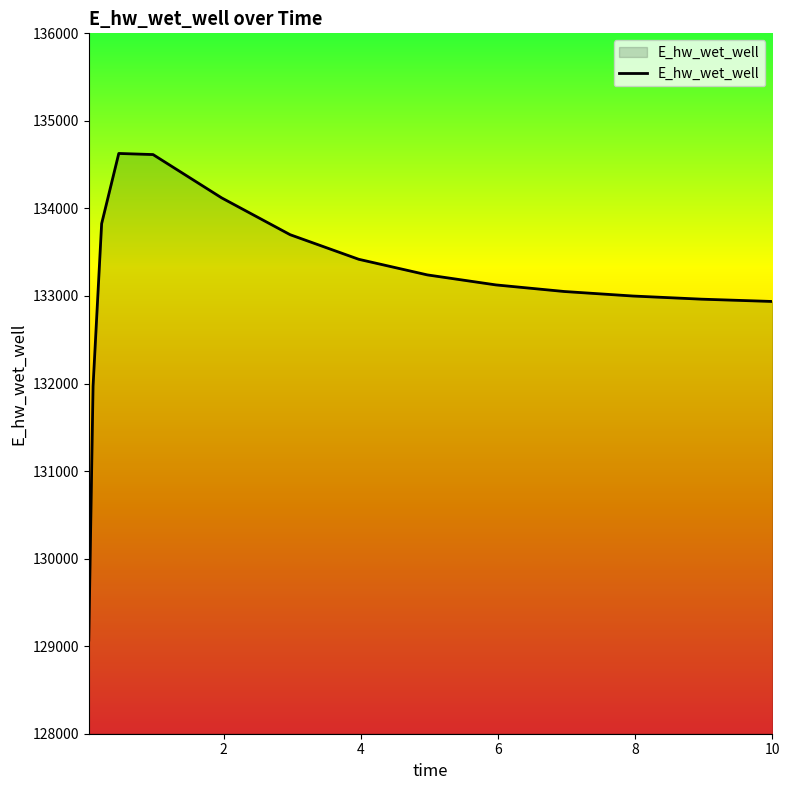

How many lines are shown in the chart?

1